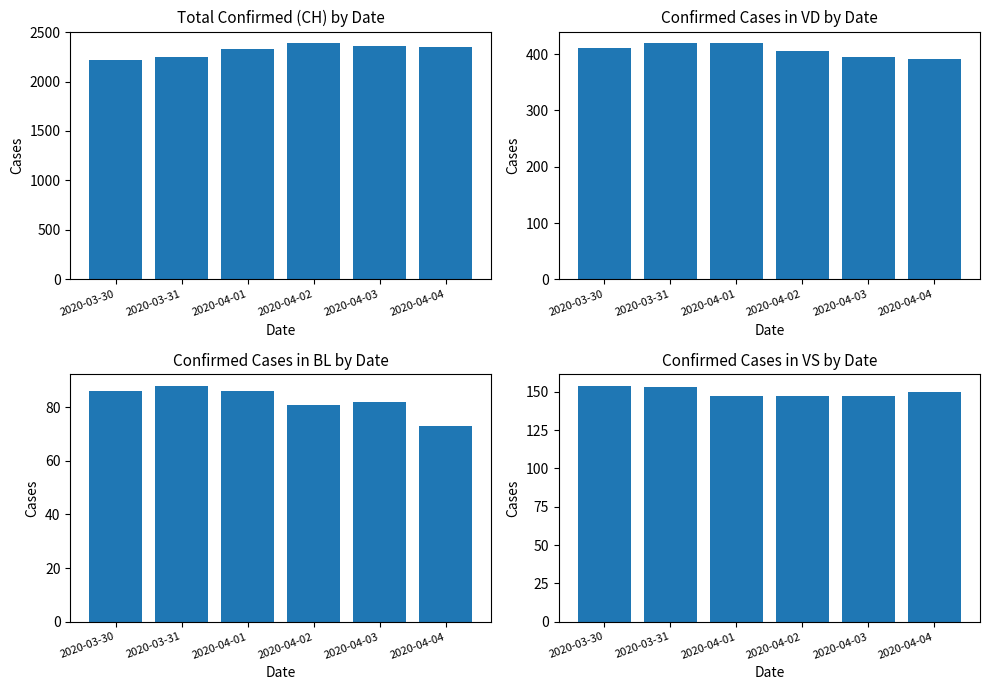

Does the chart contain any negative values?

No